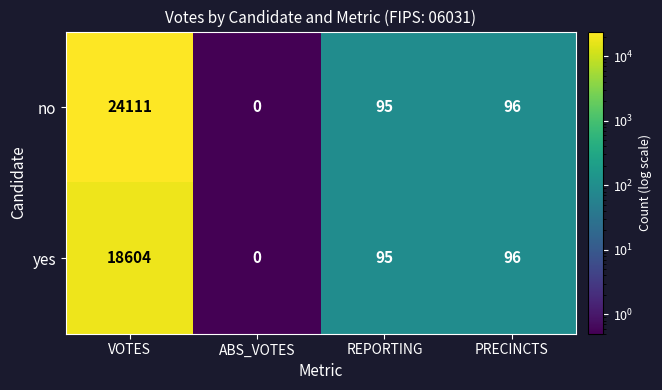

Reading left to right, what are all the values shown in this chart?

no: 24111	0	95	96
yes: 18604	0	95	96